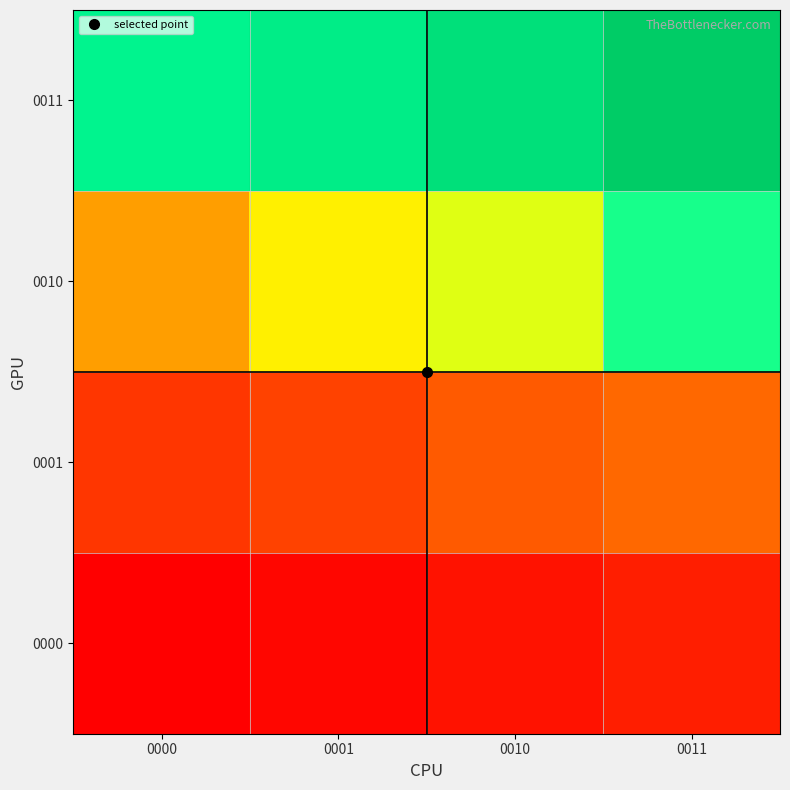

At which category is the sum across all series the highest?

0011